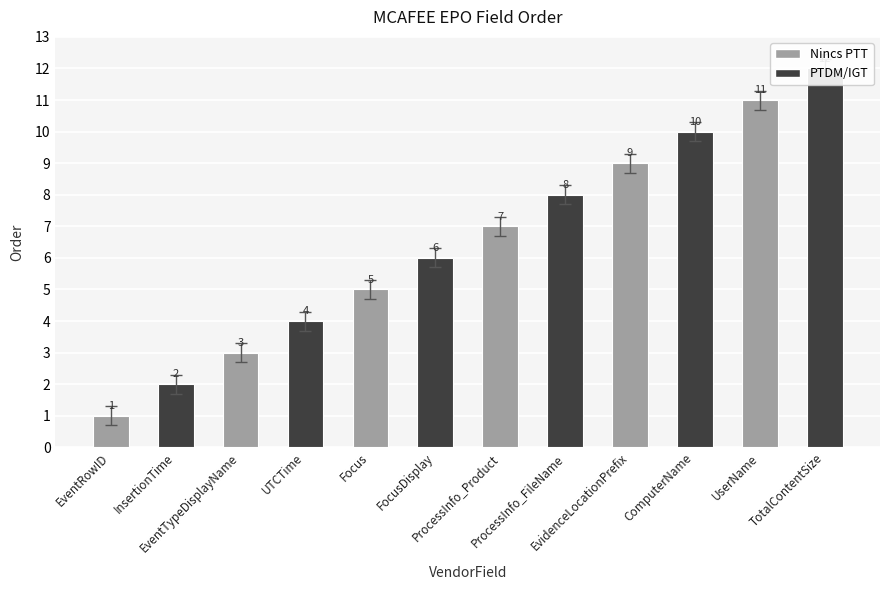

List the labels in order of value, smallest first.

EventRowID, InsertionTime, EventTypeDisplayName, UTCTime, Focus, FocusDisplay, ProcessInfo_Product, ProcessInfo_FileName, EvidenceLocationPrefix, ComputerName, UserName, TotalContentSize